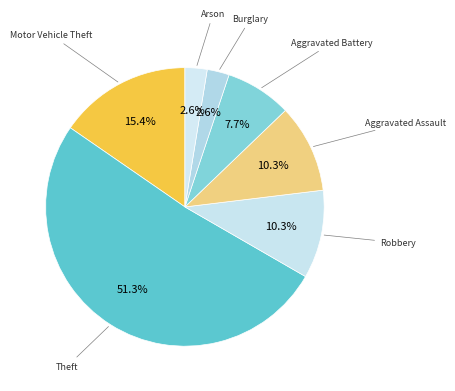

To the nearest percent, what percentage of the pie is Arson?

3%